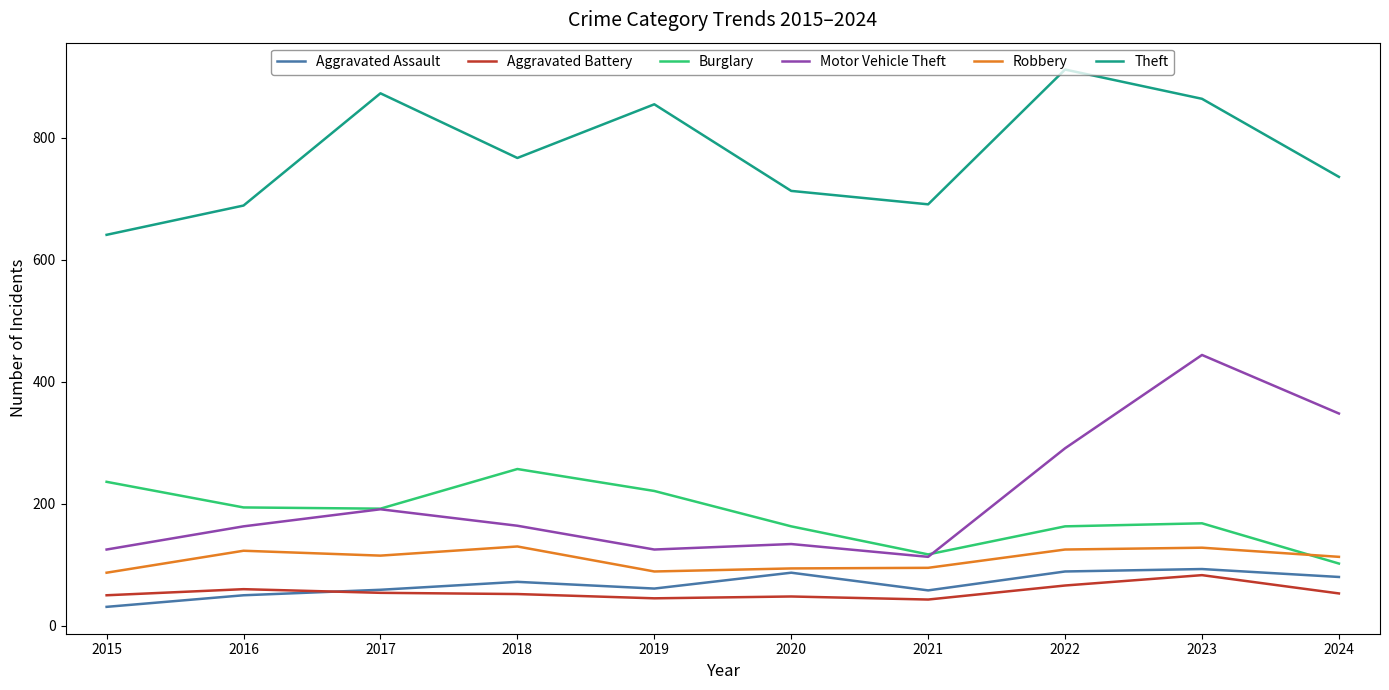

How many categories are shown in the chart?

10